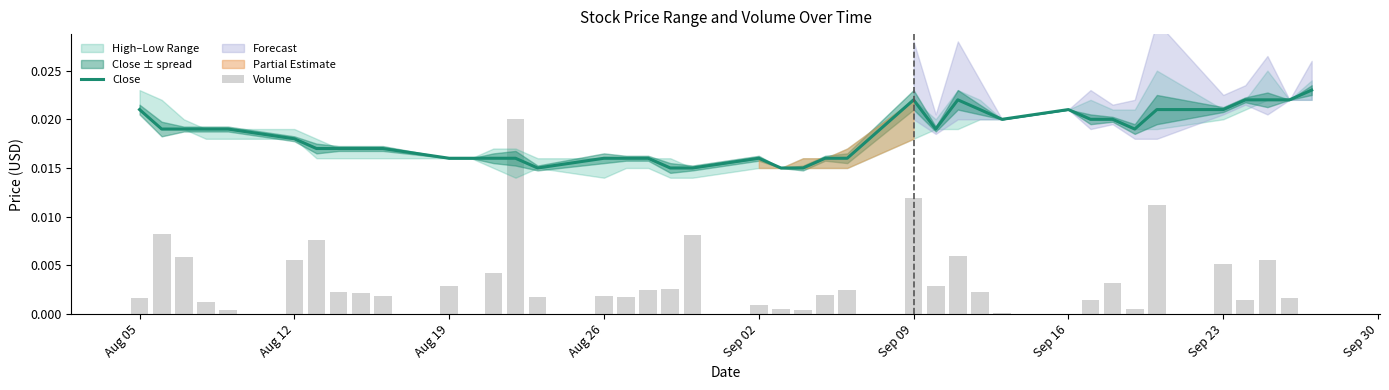

How many Close values are between 0 and 1?

40